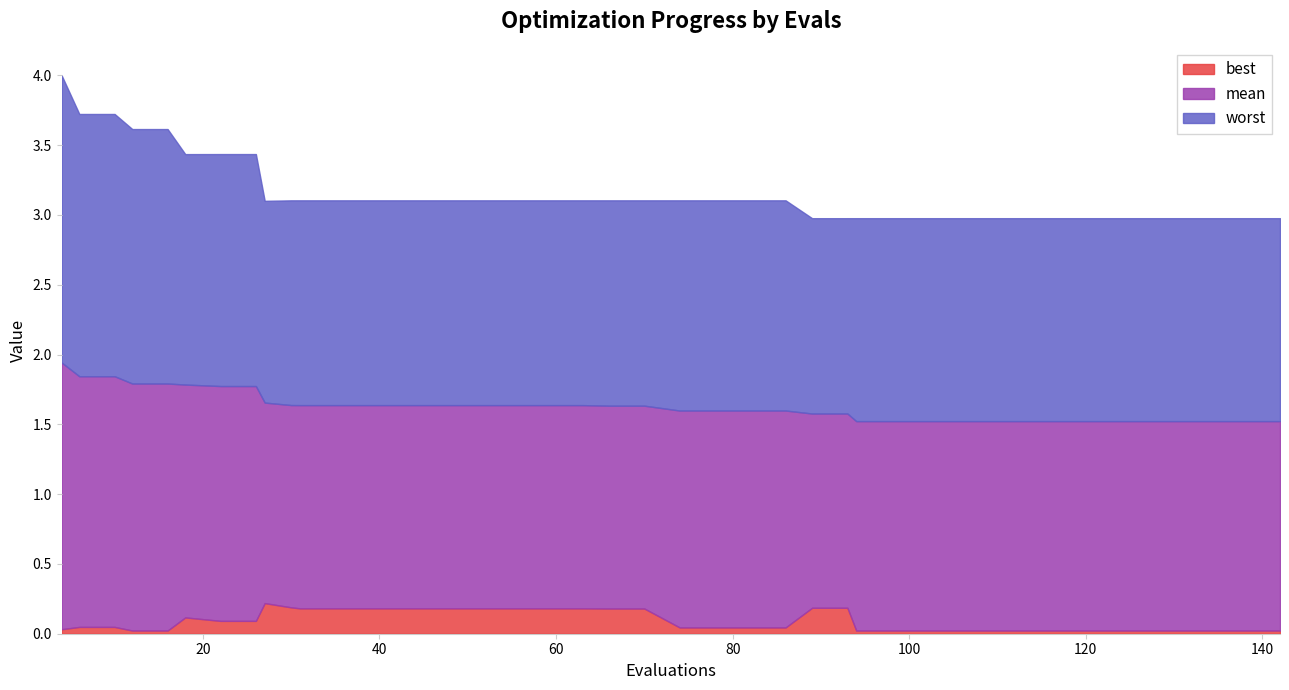

Reading left to right, list all the values displayed in this chart.

best: 0.0	0.0	0.0	0.0	0.0	0.1	0.1	0.1	0.2	0.2	0.2	0.2	0.2	0.2	0.2	0.2	0.2	0.2	0.2	0.2	0.2	0.0	0.0	0.0	0.0	0.2	0.2	0.0	0.0	0.0	0.0	0.0	0.0	0.0	0.0	0.0	0.0	0.0	0.0	0.0
mean: 1.9	1.8	1.8	1.8	1.8	1.8	1.8	1.8	1.7	1.6	1.6	1.6	1.6	1.6	1.6	1.6	1.6	1.6	1.6	1.6	1.6	1.6	1.6	1.6	1.6	1.6	1.6	1.5	1.5	1.5	1.5	1.5	1.5	1.5	1.5	1.5	1.5	1.5	1.5	1.5
worst: 4.0	3.7	3.7	3.6	3.6	3.4	3.4	3.4	3.1	3.1	3.1	3.1	3.1	3.1	3.1	3.1	3.1	3.1	3.1	3.1	3.1	3.1	3.1	3.1	3.1	3.0	3.0	3.0	3.0	3.0	3.0	3.0	3.0	3.0	3.0	3.0	3.0	3.0	3.0	3.0